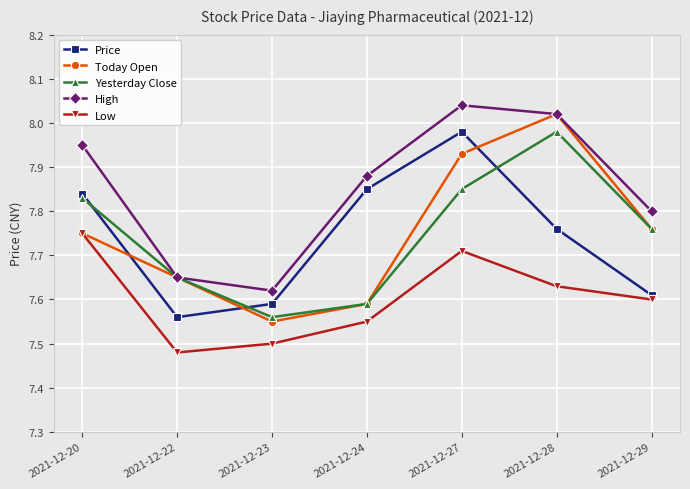

Which series has the largest total across all categories?

High